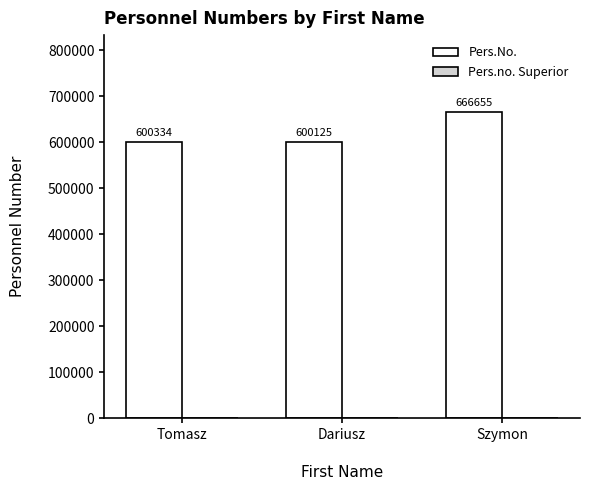

Approximately how many times larger is the value at Szymon compared to Tomasz?

1.1